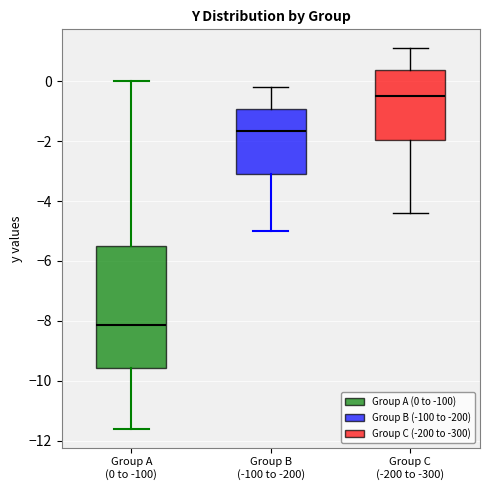

Which box's median line is the highest?

Group C (-200 to -300)